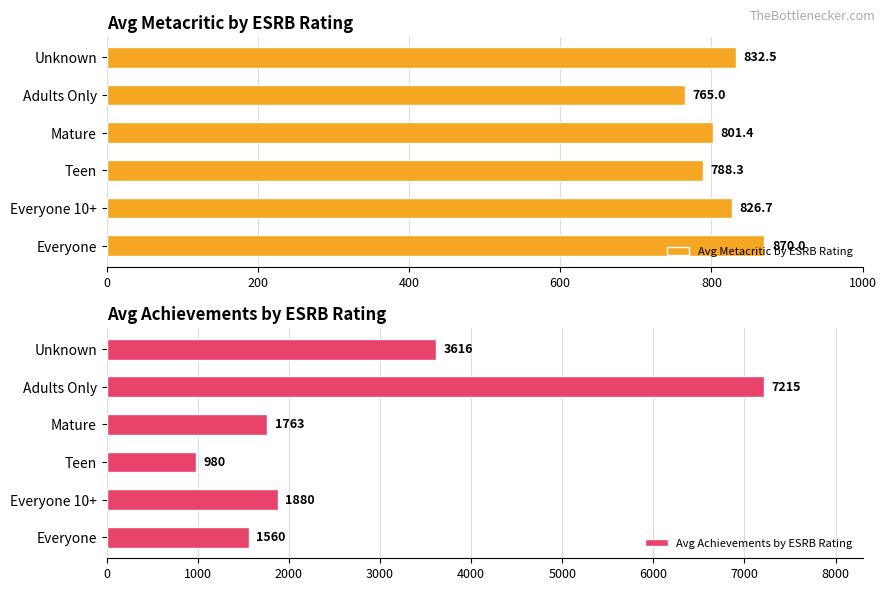

True or false: Avg Metacritic by ESRB Rating has a value of 503.9 at 800.

False